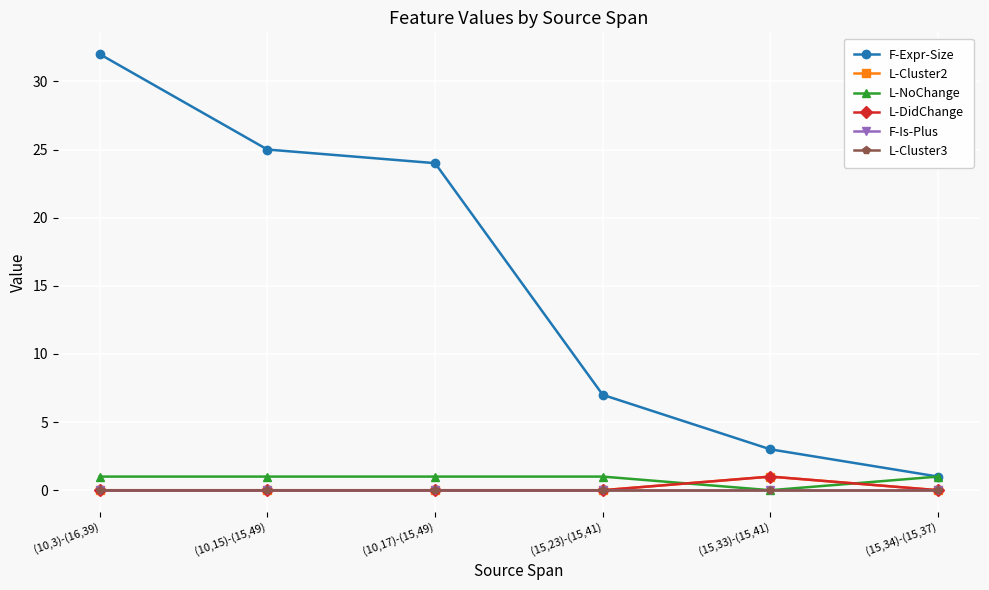

Between which two adjacent categories do L-DidChange and L-NoChange first intersect?

(15,23)-(15,41) and (15,33)-(15,41)